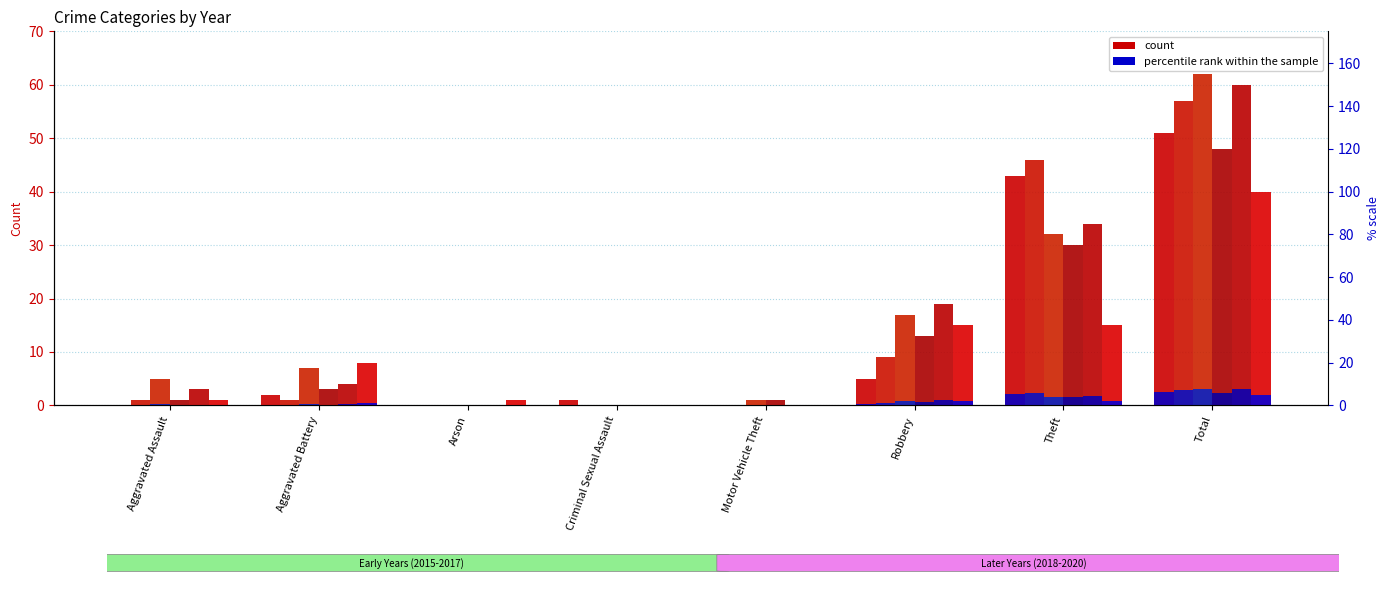

What is the total value across all series at Aggravated Assault?

11